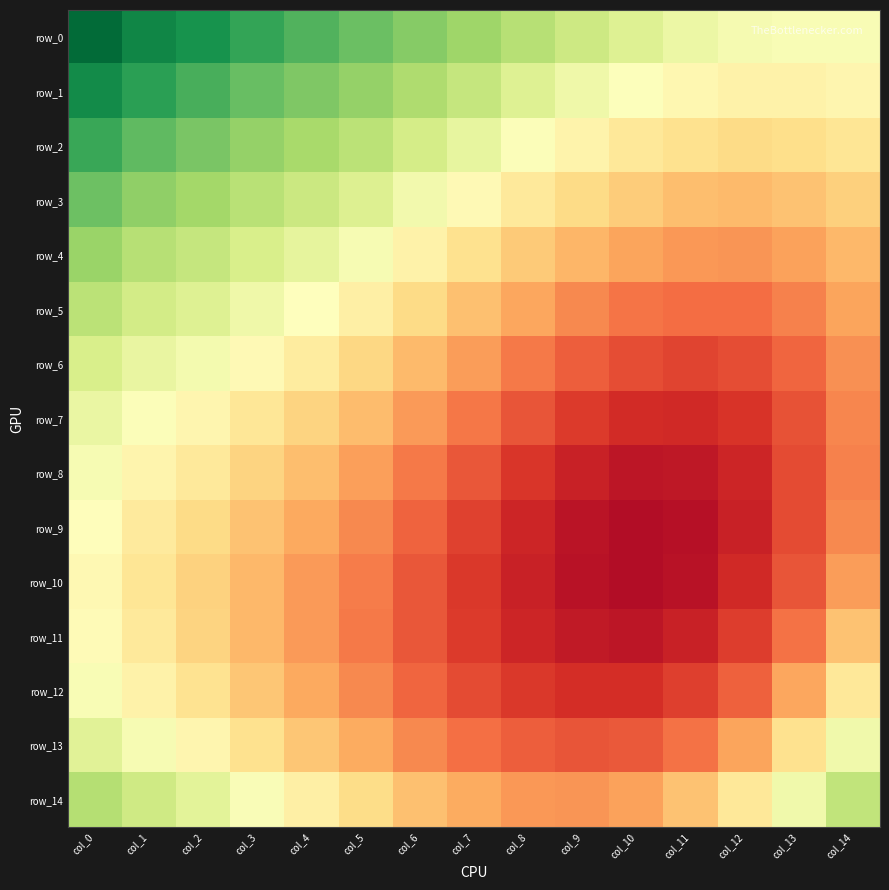

Count the row_9 values in the range 0 to 1.

15